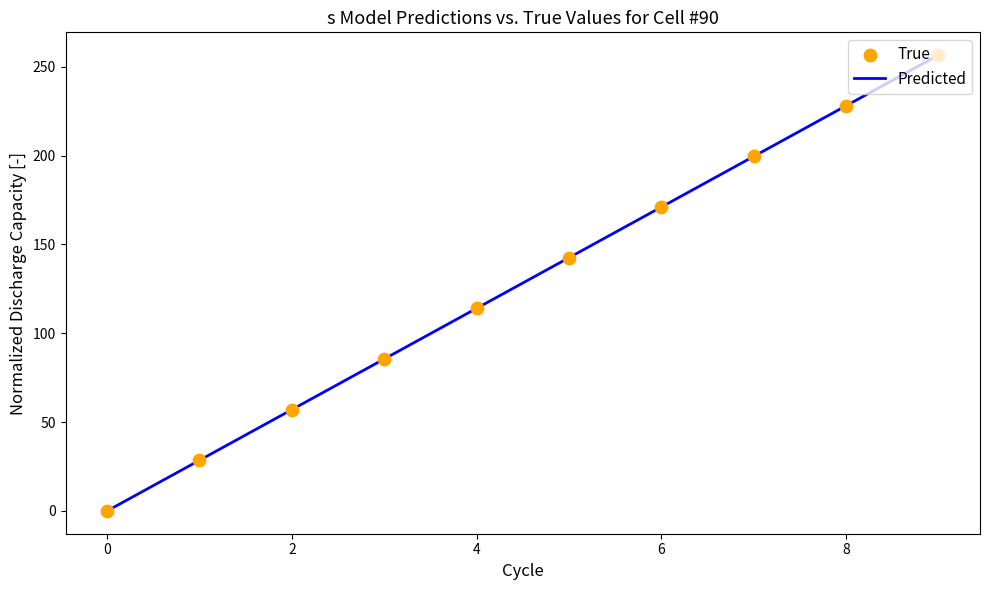

What is the maximum value shown in the chart?

256.5